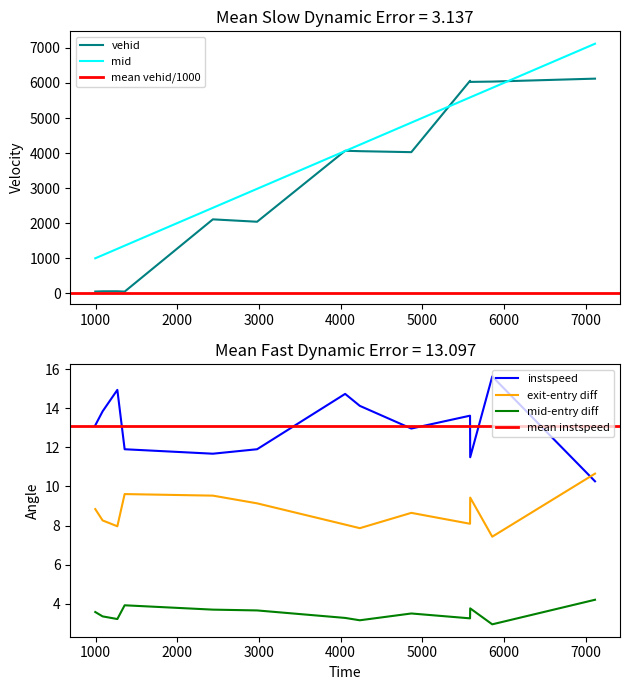

What is the highest value of the mid series?

7120.0